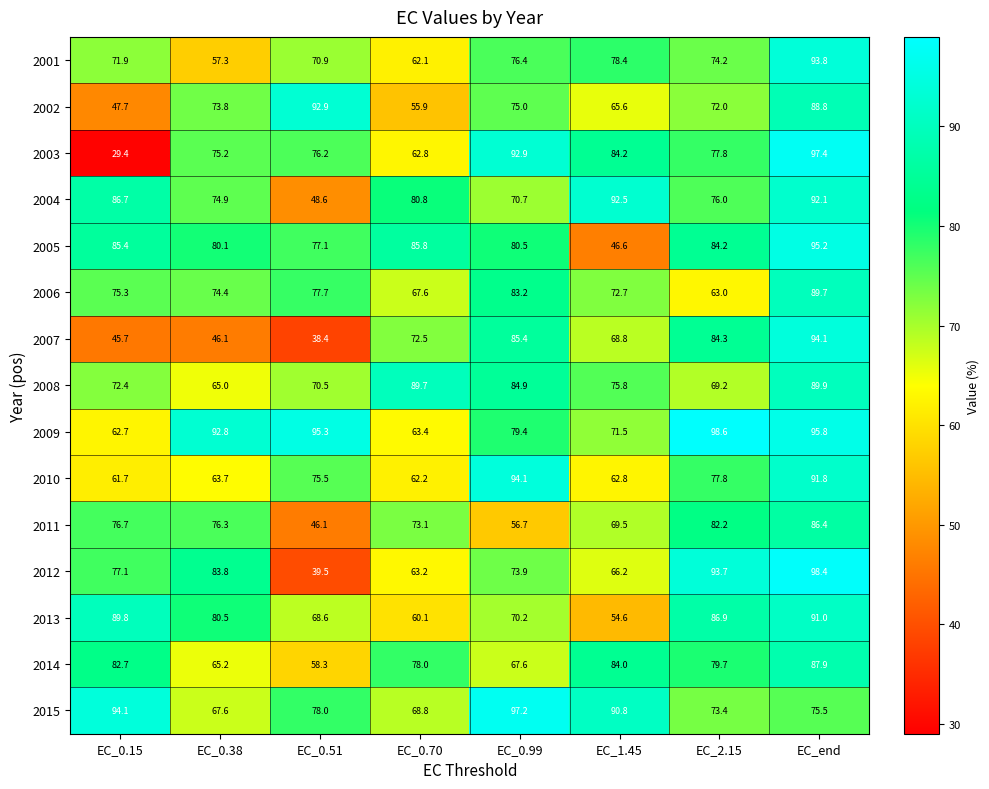

What is the total value across all series at EC_0.99?

1188.1